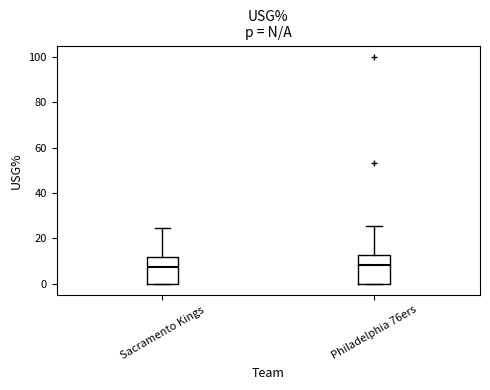

Where does the median line of the box for Sacramento Kings sit on the y-axis? The values are not printed on the chart, so give them approximately, as read against the axis.

8